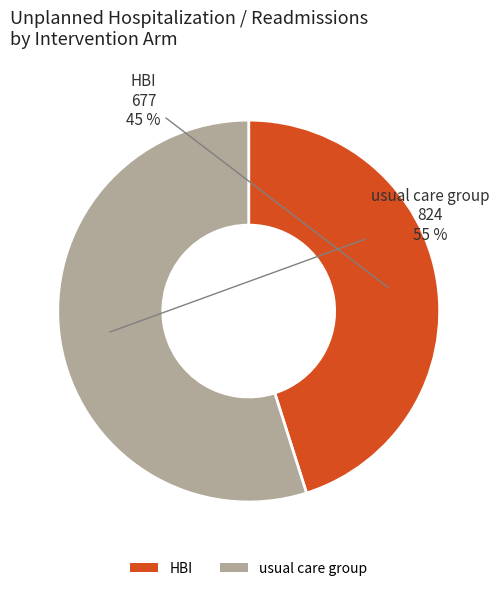

How many segments does this pie chart have?

2